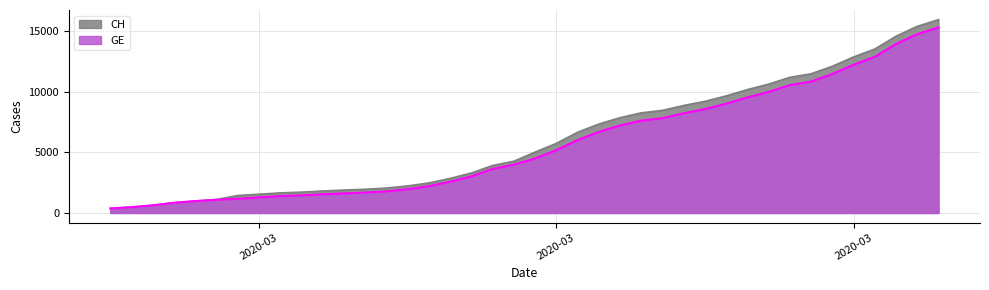

True or false: GE and CH intersect in this chart.

False